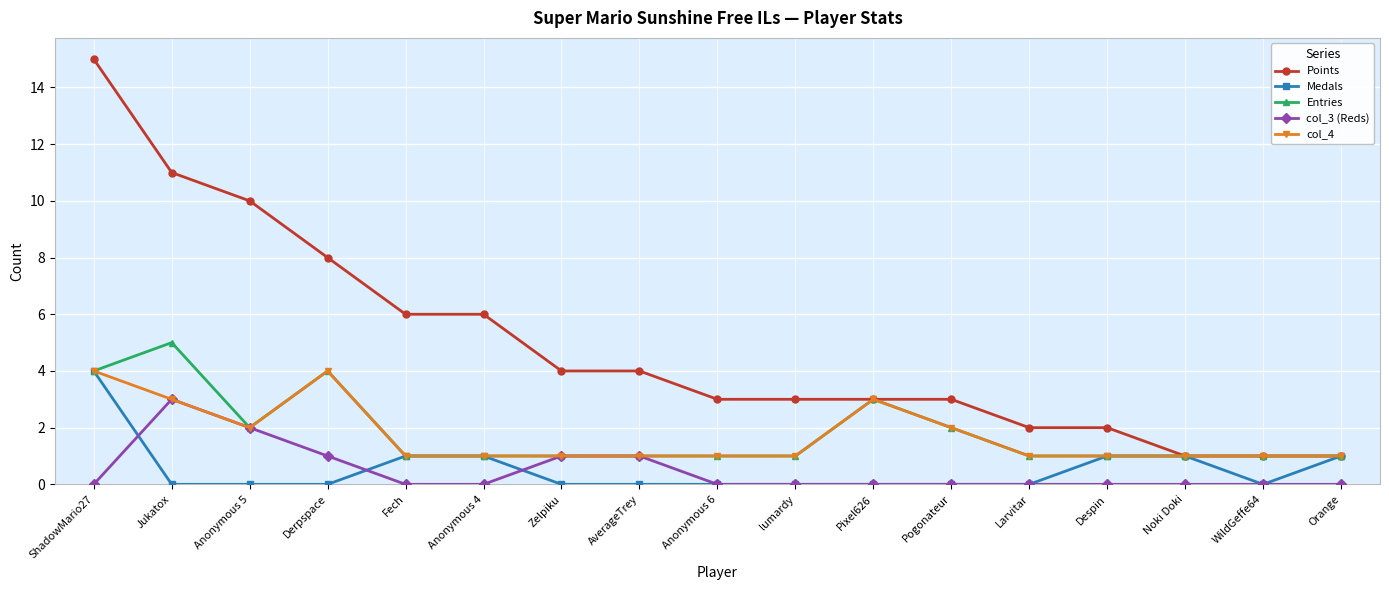

At which category is the sum across all series the highest?

ShadowMario27